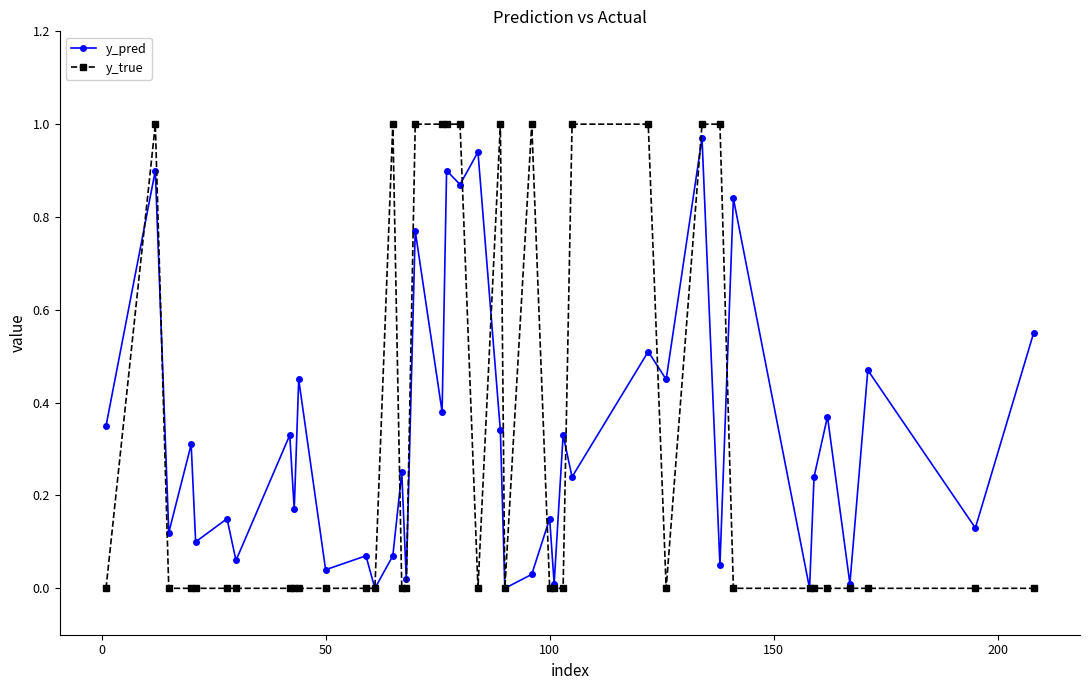

How many interior local peaks does the y_pred series have?

17